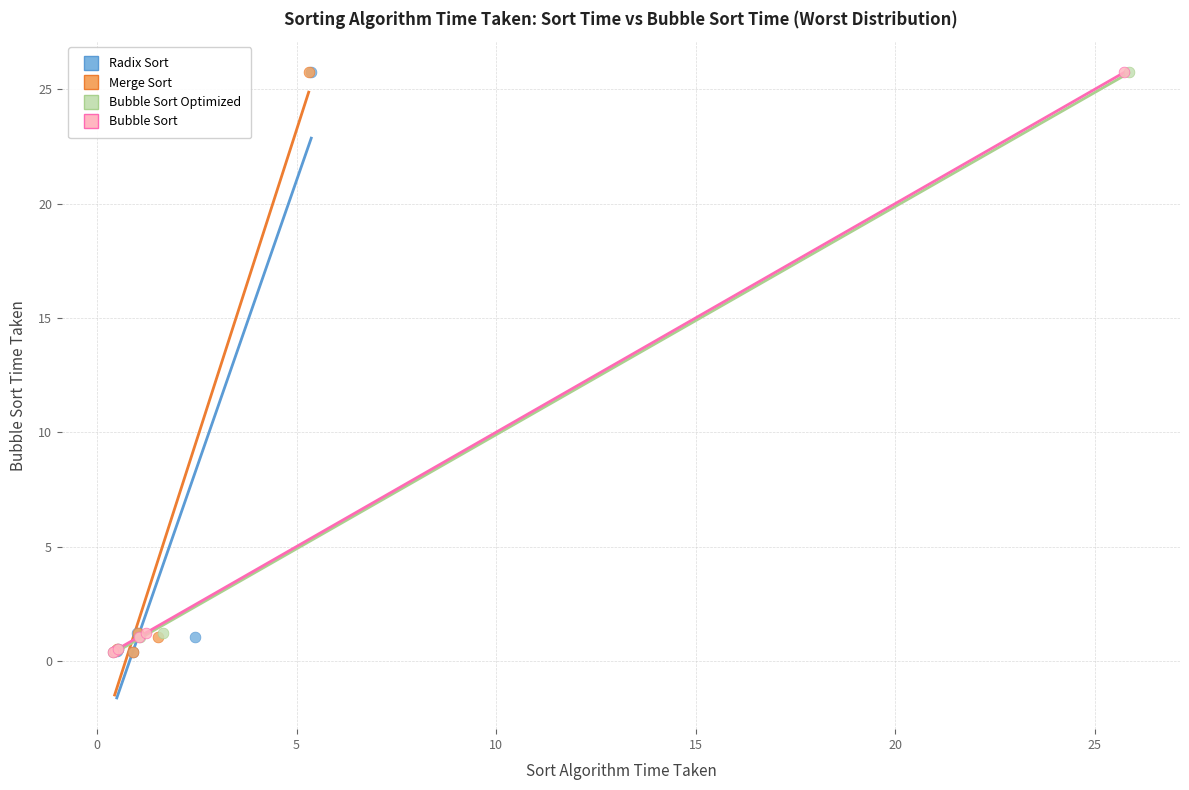

What are all the series names shown in the legend?

Radix Sort, Merge Sort, Bubble Sort Optimized, Bubble Sort